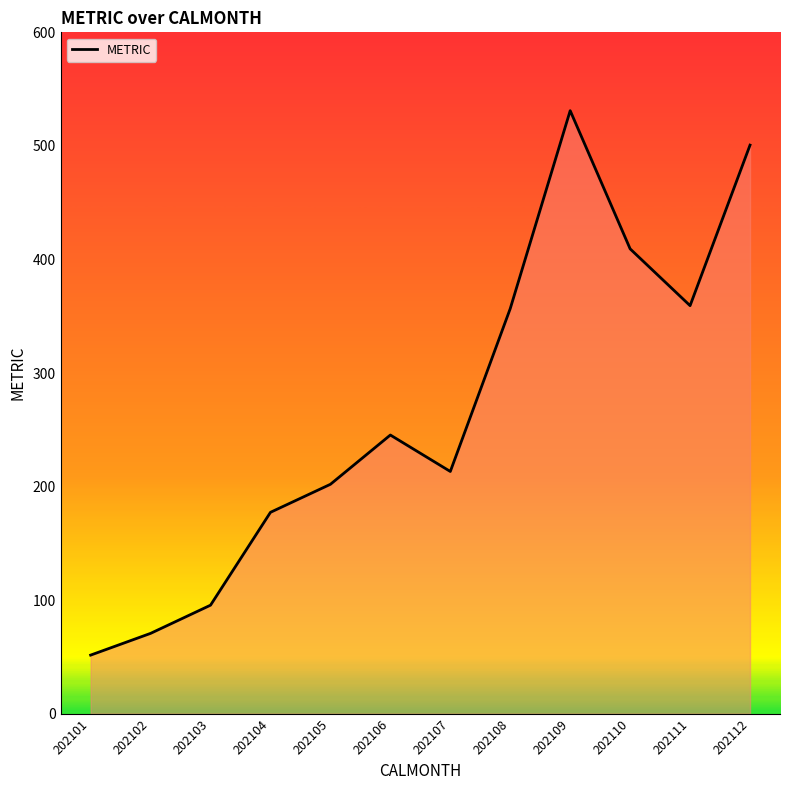

What is the ratio of the value at 202103 to the value at 202111?

0.3